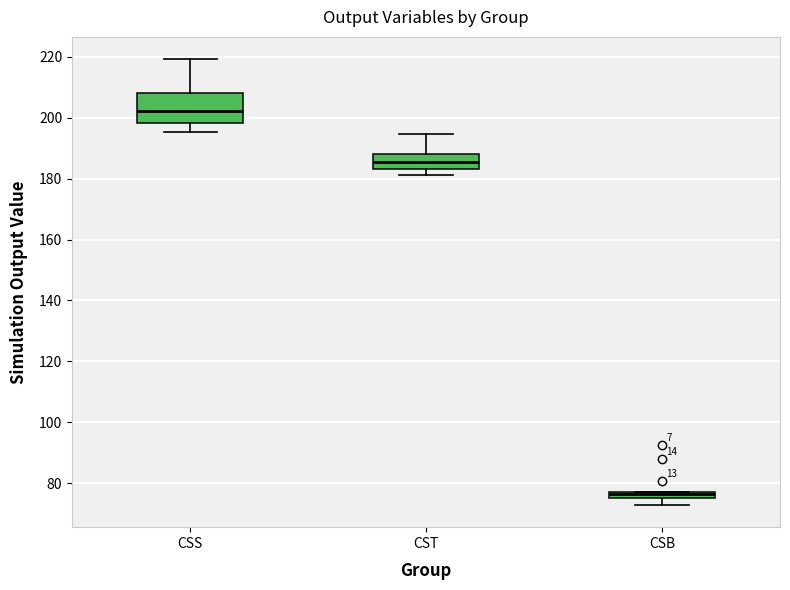

Which box has the lowest median line?

CSB